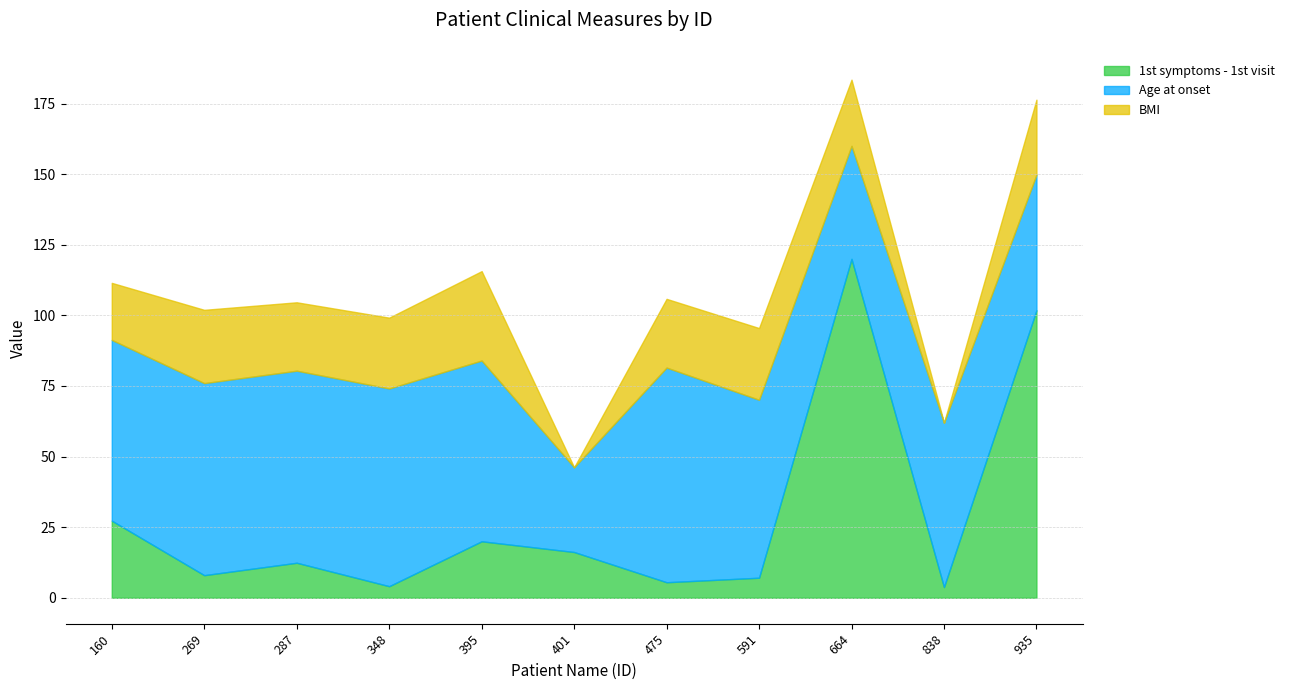

True or false: 1st symptoms - 1st visit and BMI cross at least once.

True